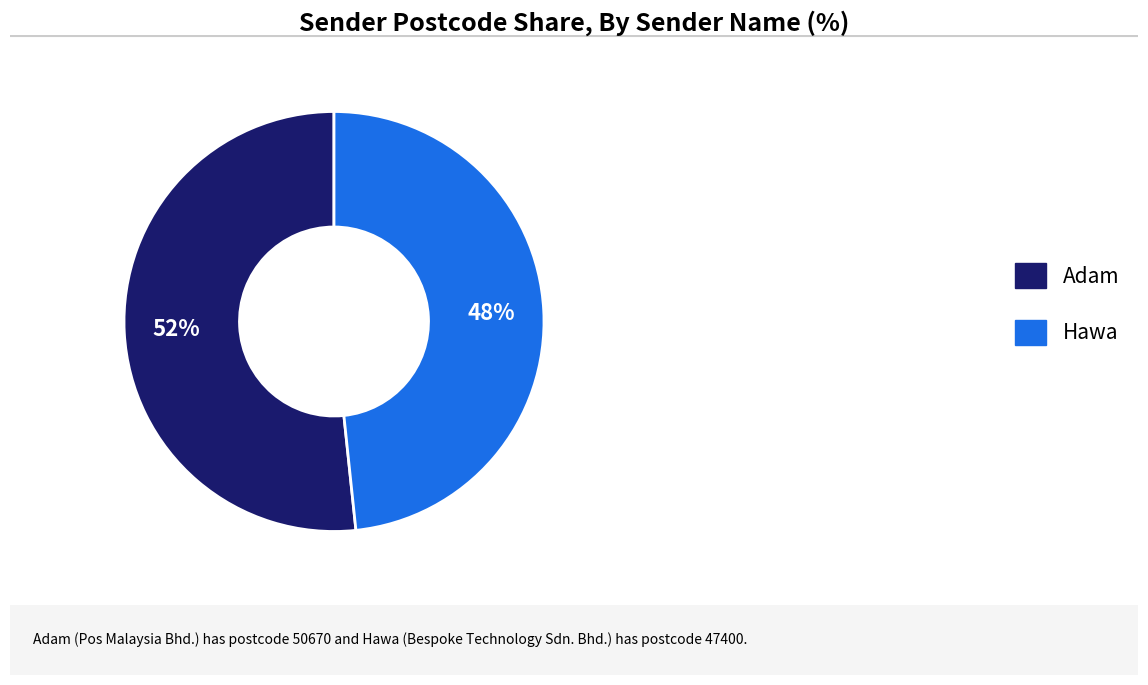

Rank the categories by value from lowest to highest.

Hawa, Adam